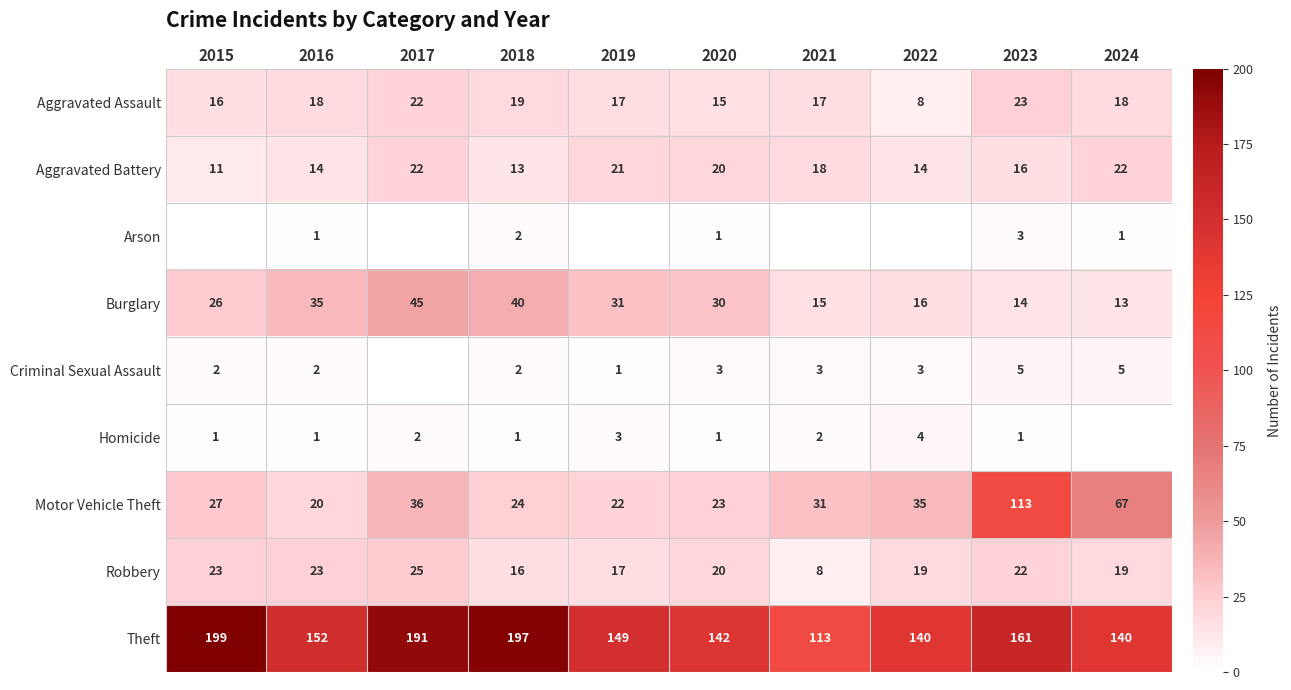

The Motor Vehicle Theft series shows 39 at 2024. True or false?

False